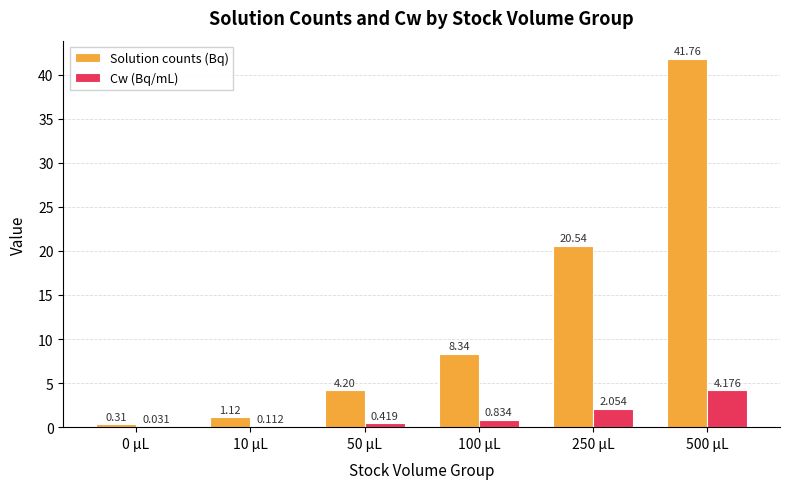

Are the bars grouped side by side (vs. stacked)?

Yes